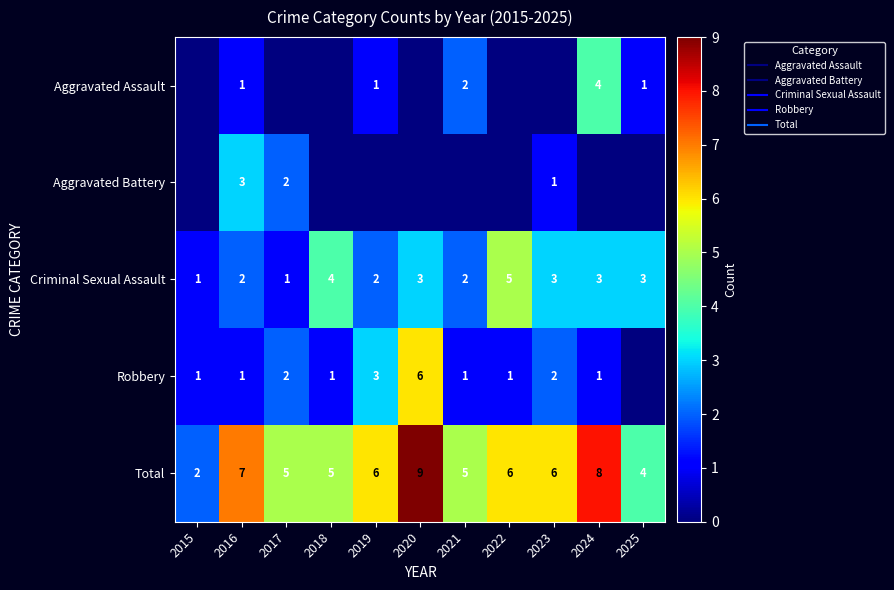

What is the difference between the highest and lowest values at 2016?

6